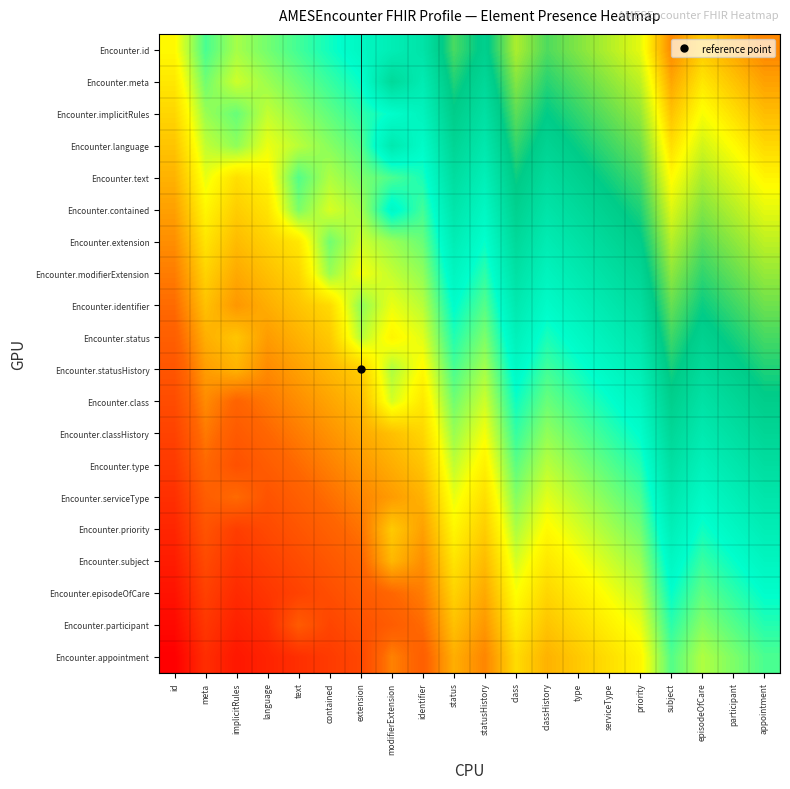

Between statusHistory and appointment, which is larger?

appointment